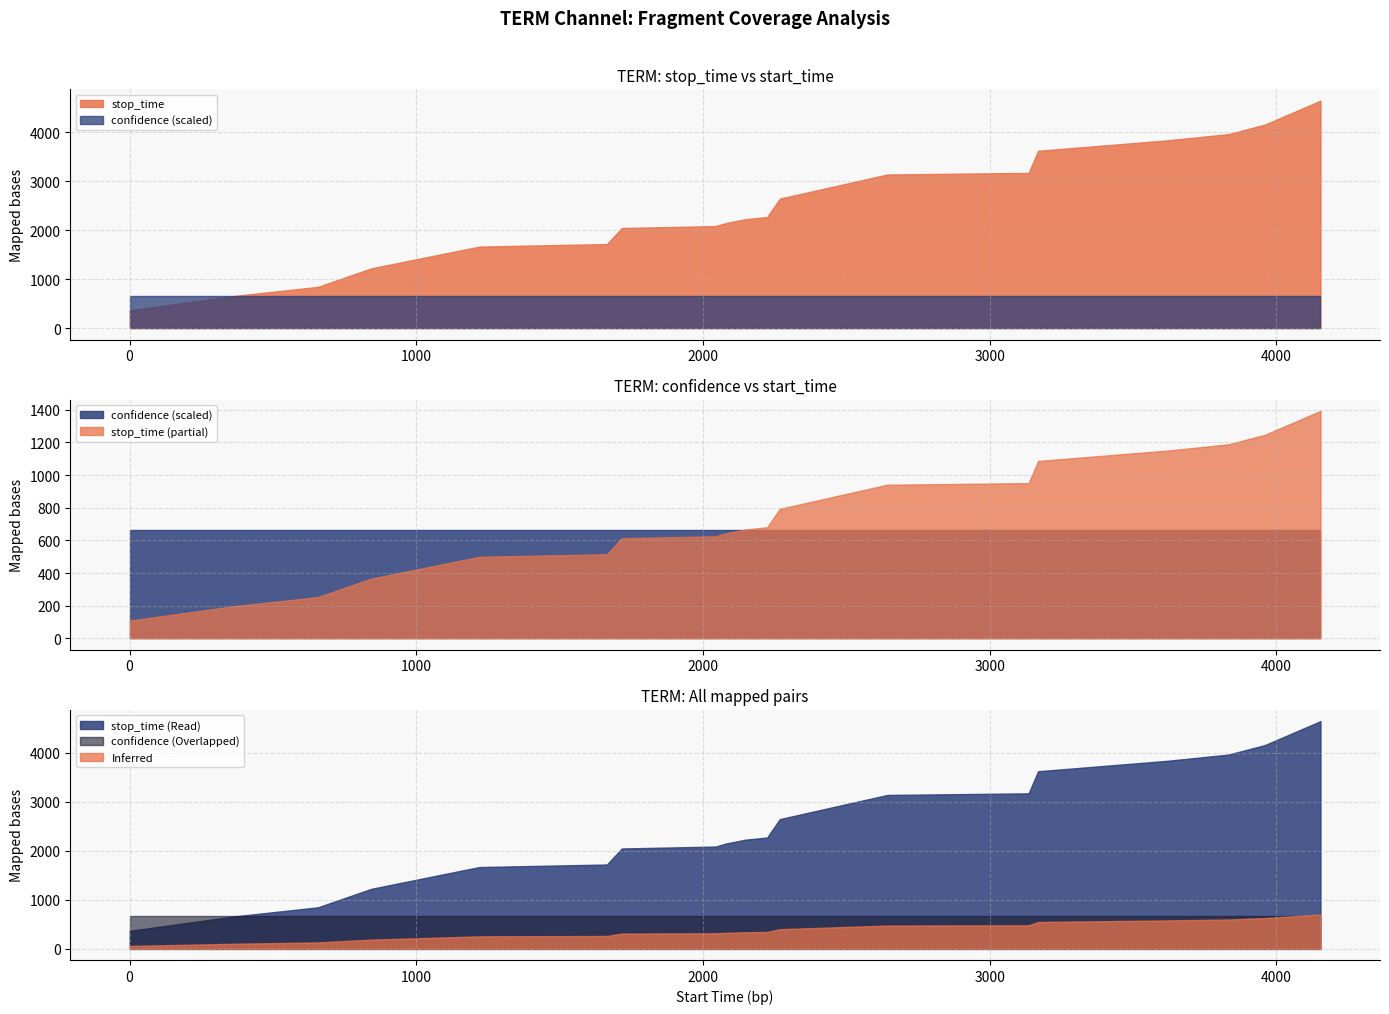

At which category is the sum across all series the highest?

18